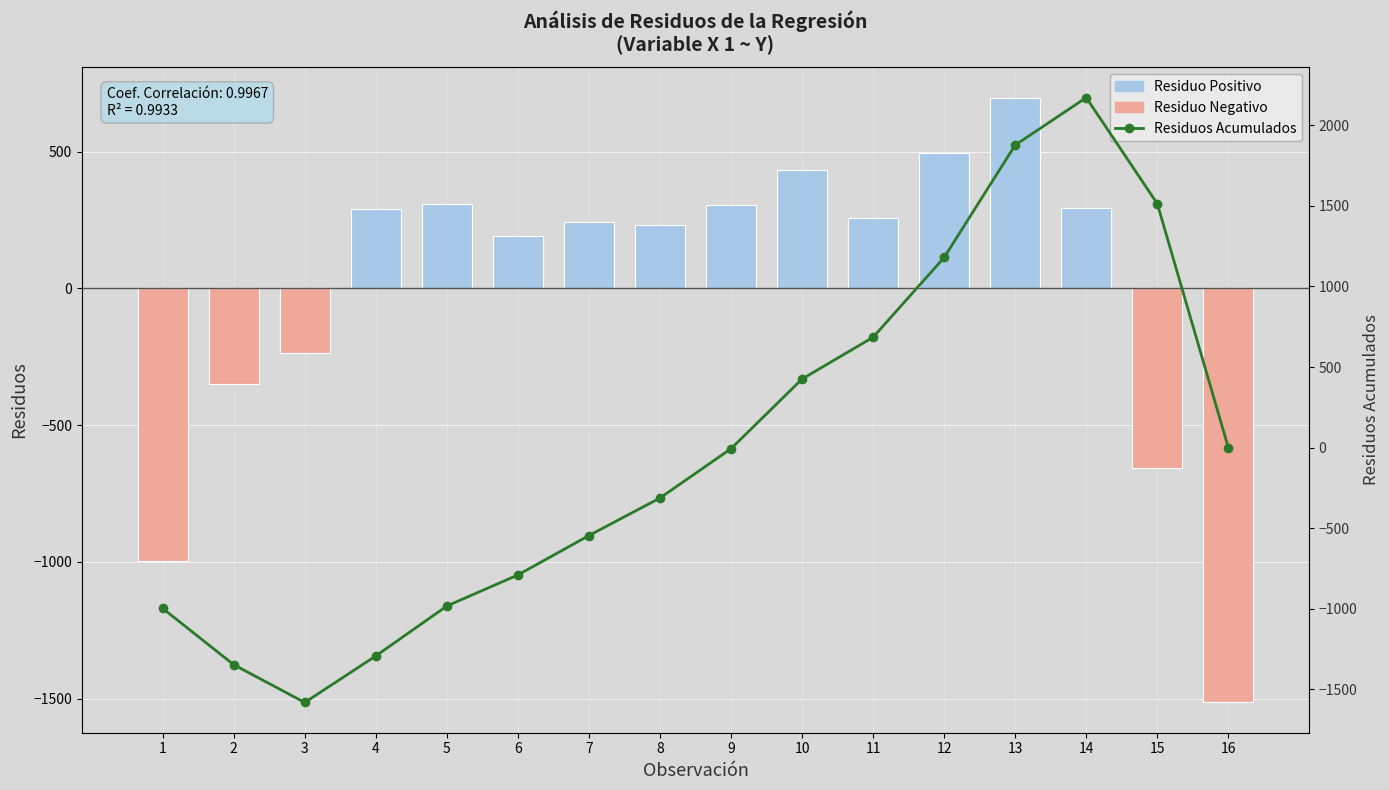

At which label does Residuos first exceed 259?

4